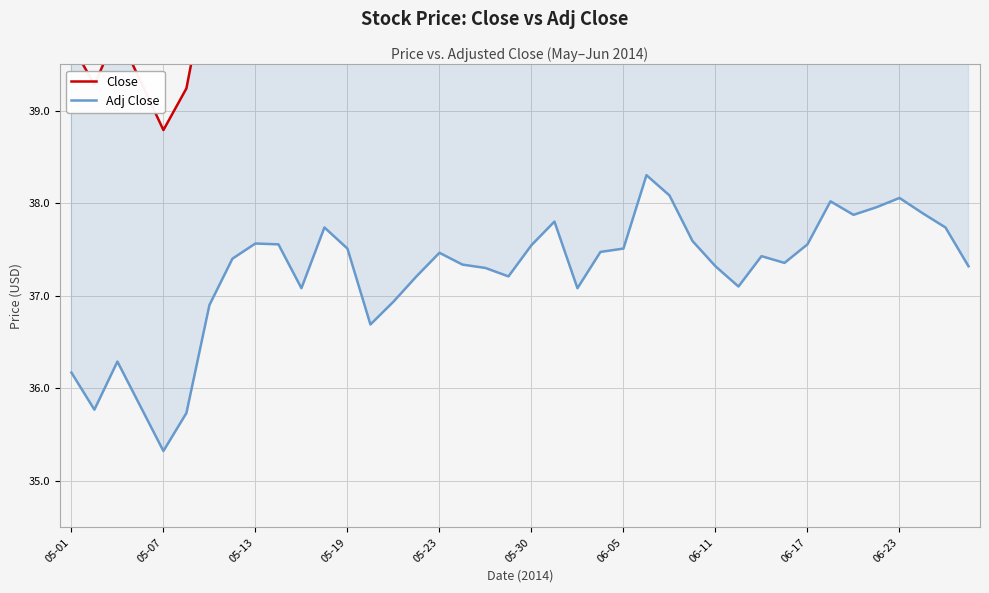

Count the number of data series in this chart.

2